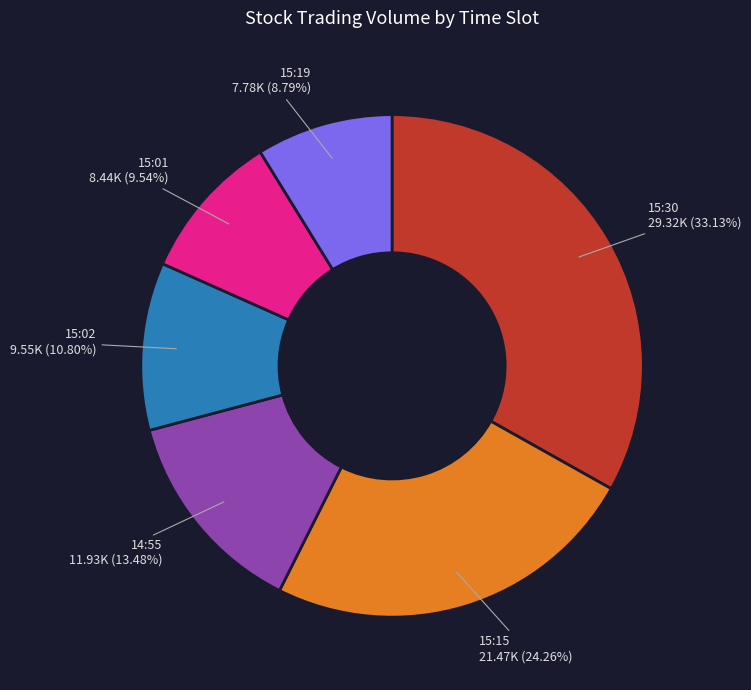

Is there any slice that represents more than half of the pie?

No